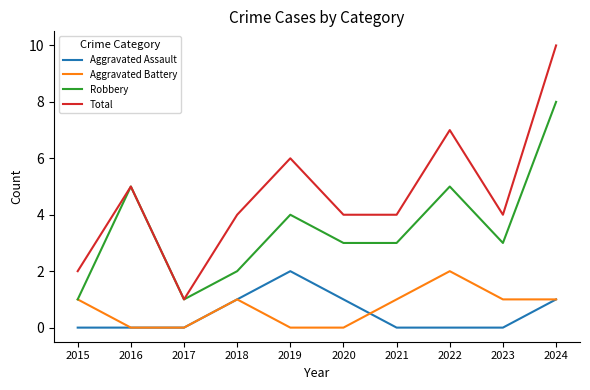

True or false: Total and Aggravated Assault intersect in this chart.

False